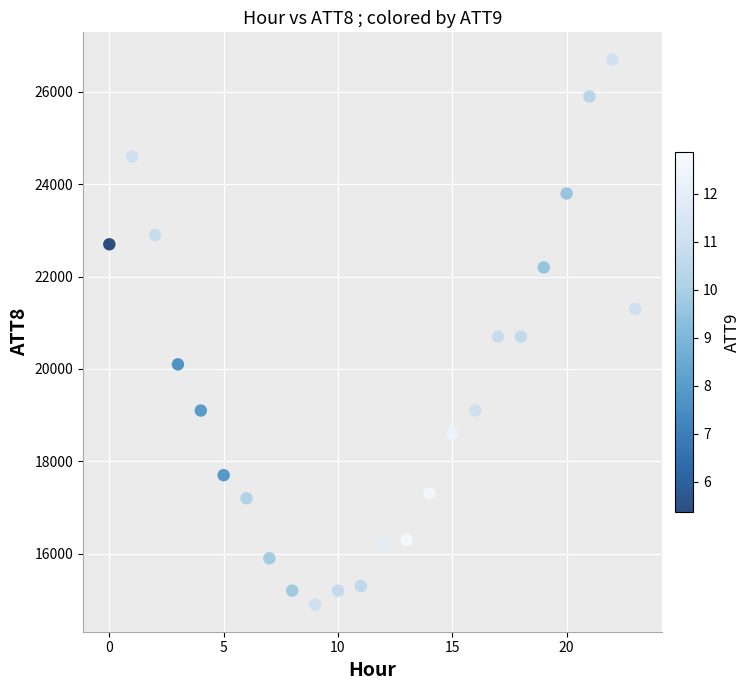

What is the range of Y values (max minus min)?

11800